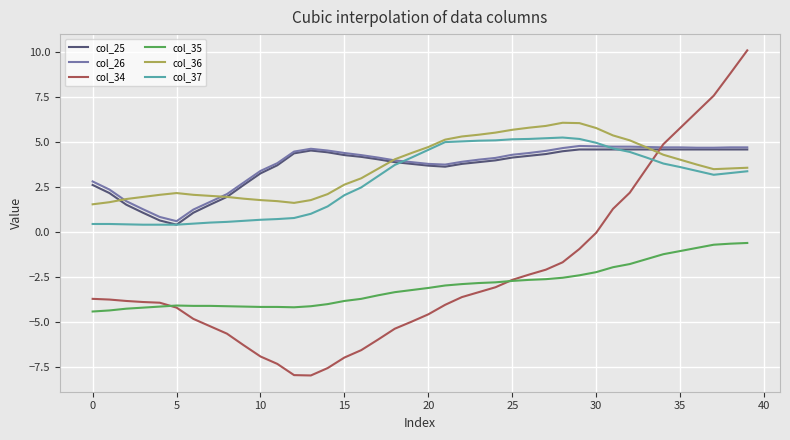

What is the smallest value displayed?

-8.0